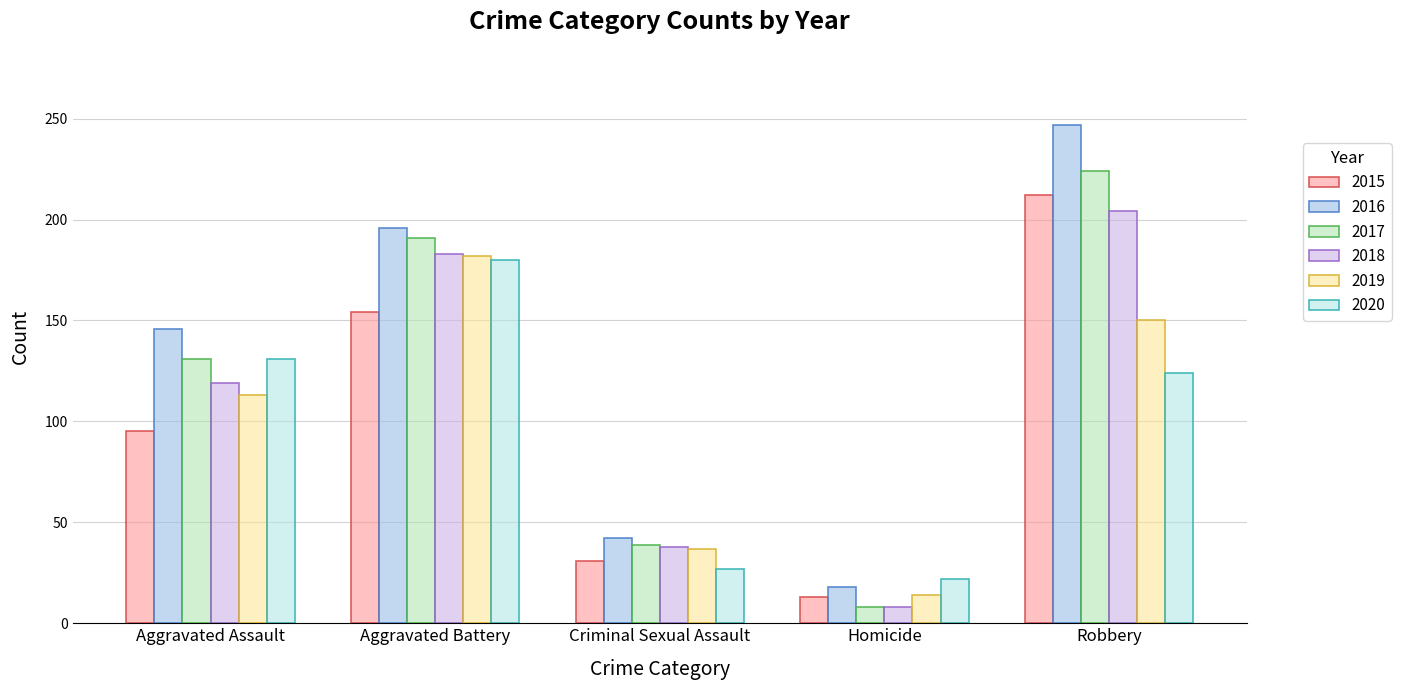

What is the value of the 2020 bar at the 5th from the left?

124